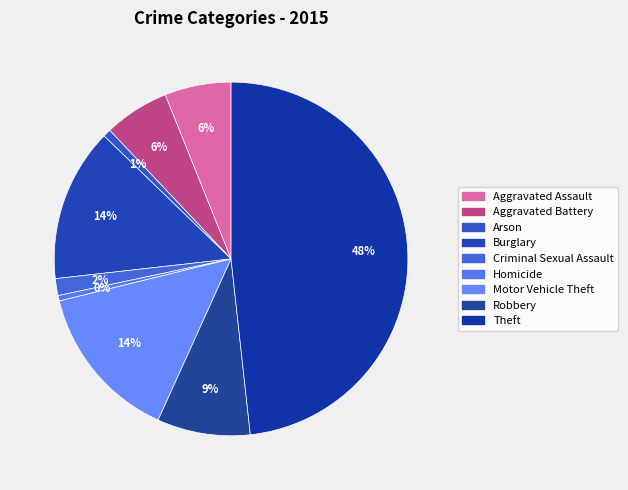

Which has a higher value, Burglary or Aggravated Assault?

Burglary